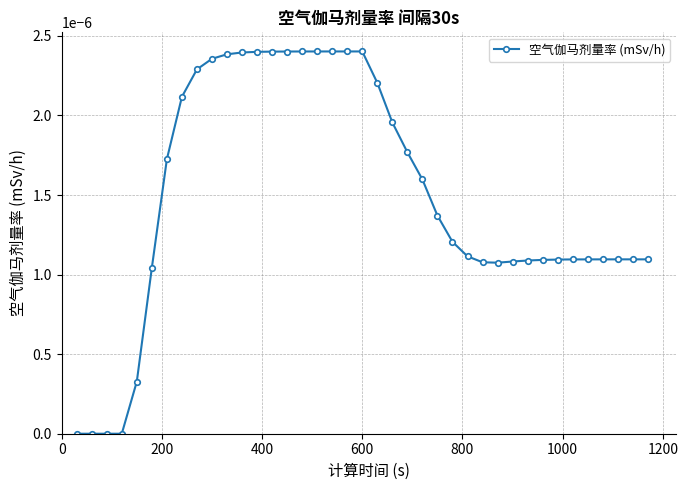

How many values are between 0 and 1?

39